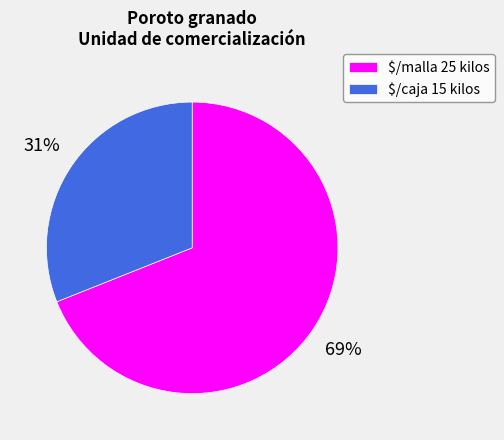

True or false: $/caja 15 kilos accounts for 31% of the total.

True